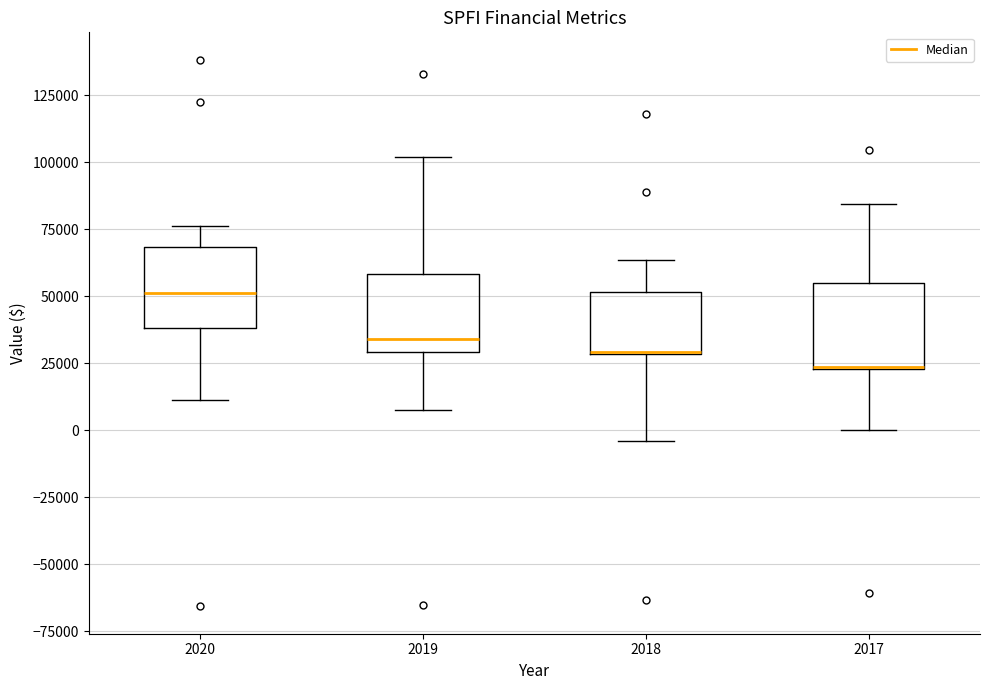

Where does the lower whisker of the box at x = 2018 end on the y-axis? The values are not printed on the chart, so give them approximately, as read against the axis.

-5000